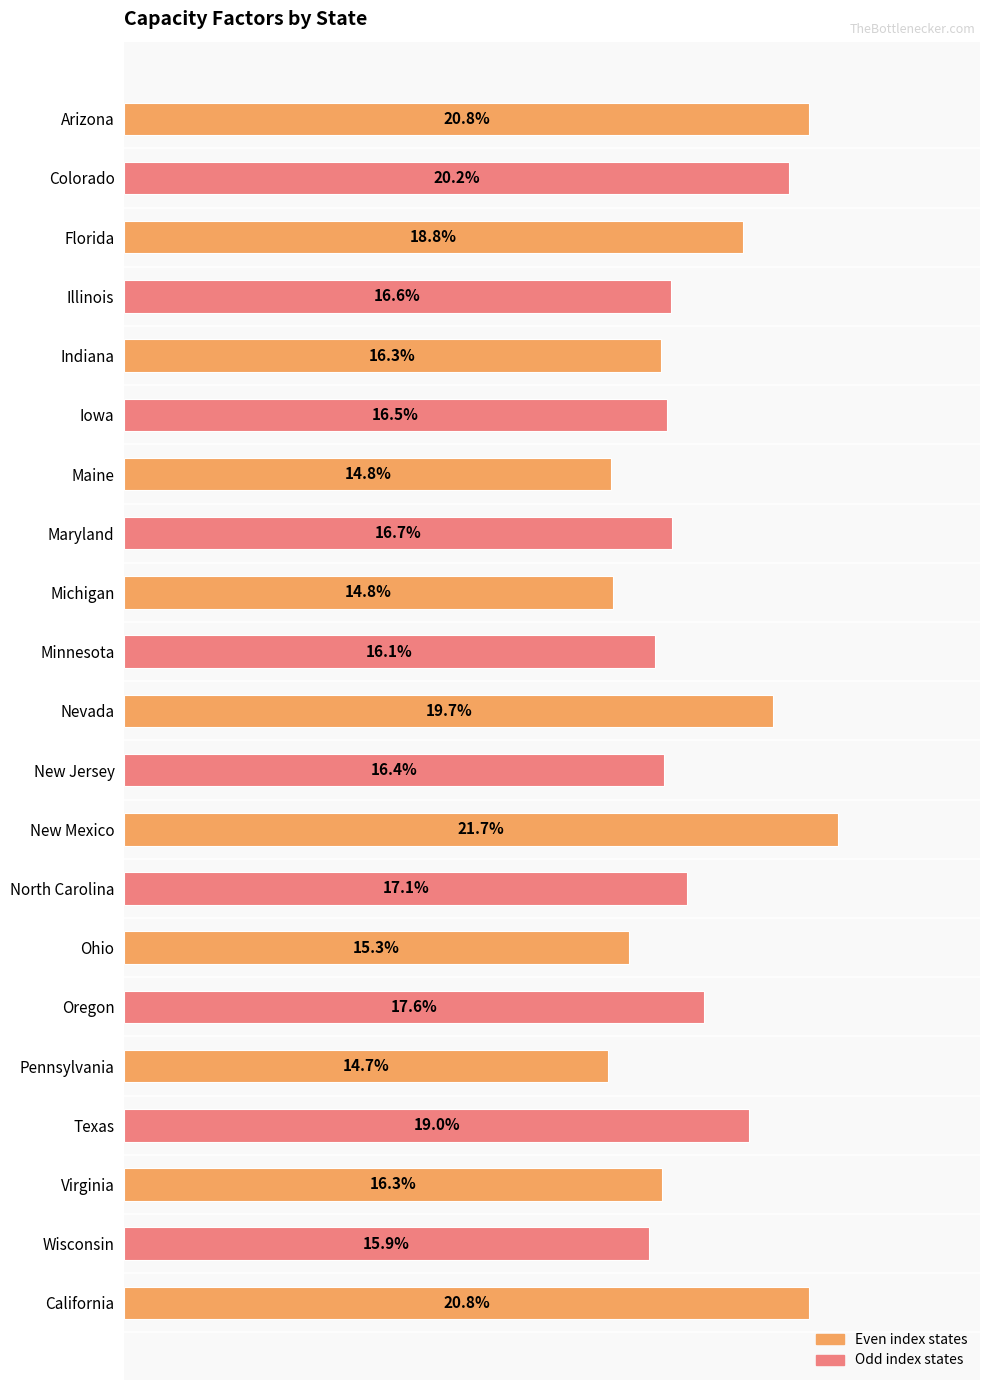

What is the label of the 2nd bar from the top?

Colorado